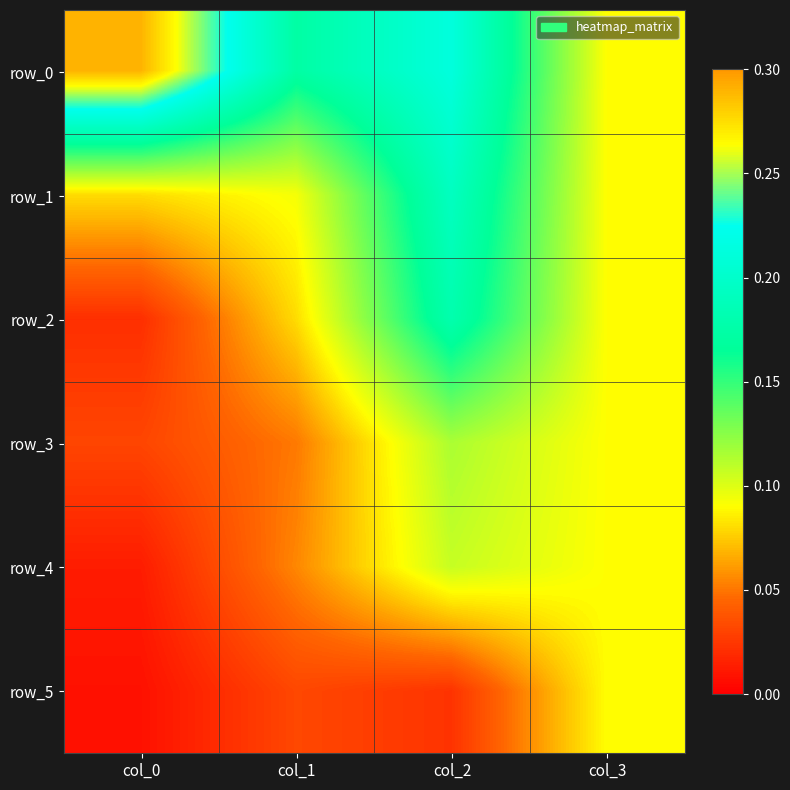

Rank the series at col_3 from lowest to highest value.

row_0, row_1, row_2, row_3, row_4, row_5